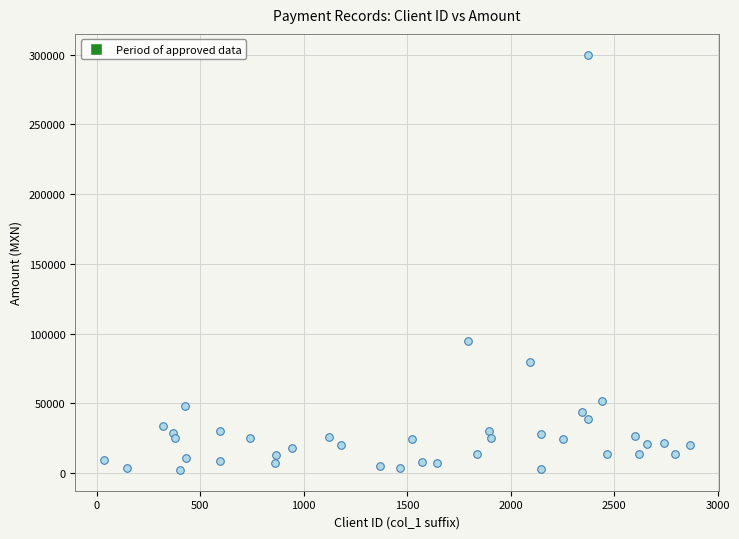

What is the range of Y values (max minus min)?

297700.0